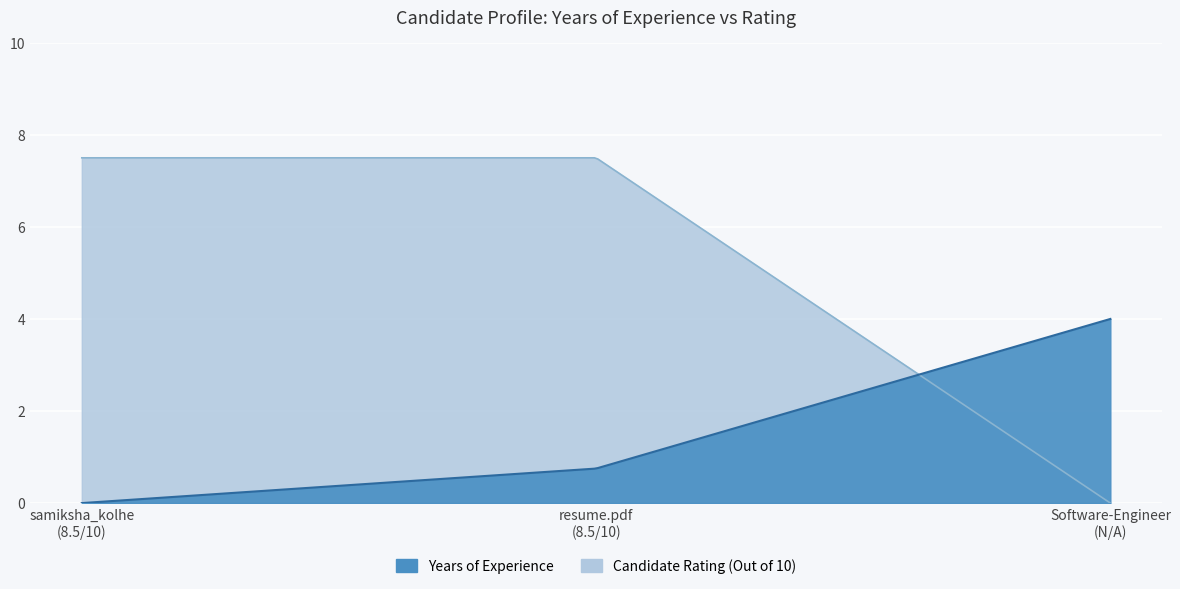

Reading left to right, extract all data points from this chart.

Years of Experience: samiksha_kolhe_mlops_resume.pdf=0.0	resume.pdf=0.8	Software-Engineer.pdf=4.0
Candidate Rating (Out of 10): samiksha_kolhe_mlops_resume.pdf=7.5	resume.pdf=7.5	Software-Engineer.pdf=0.0